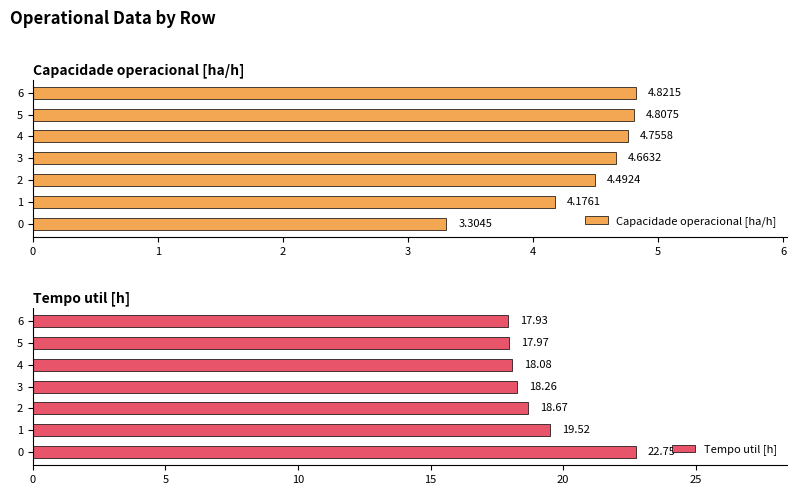

How many bars are there in total?

14